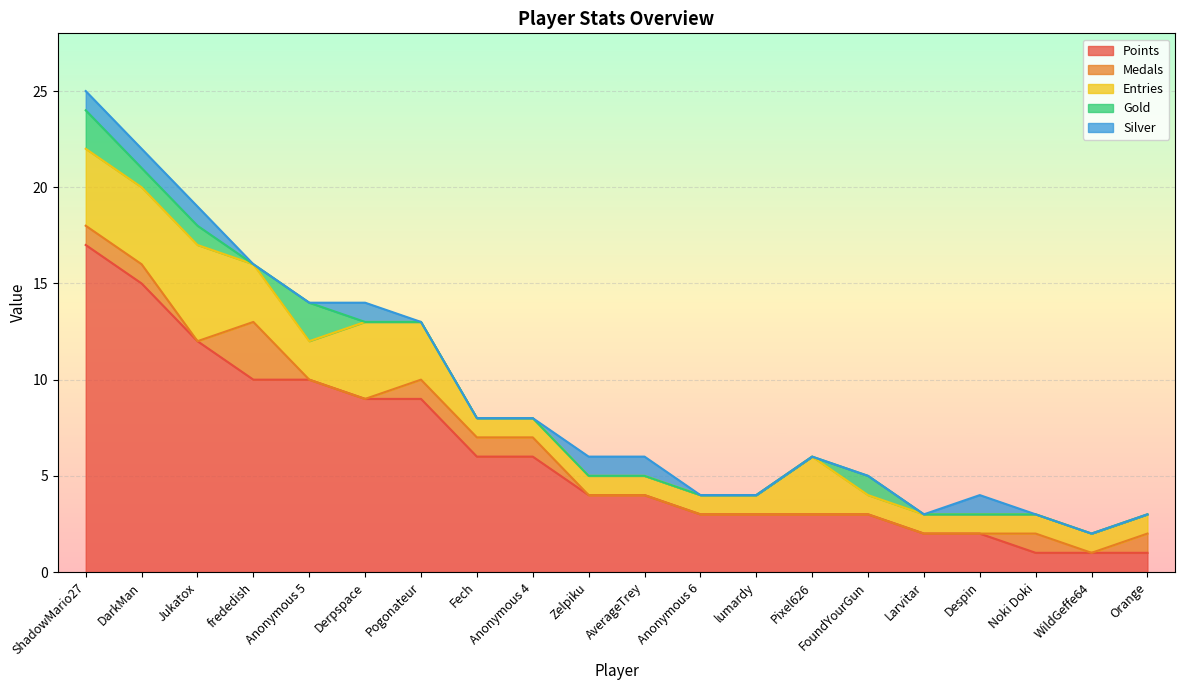

True or false: Entries has a value of 4 at Pogonateur.

False